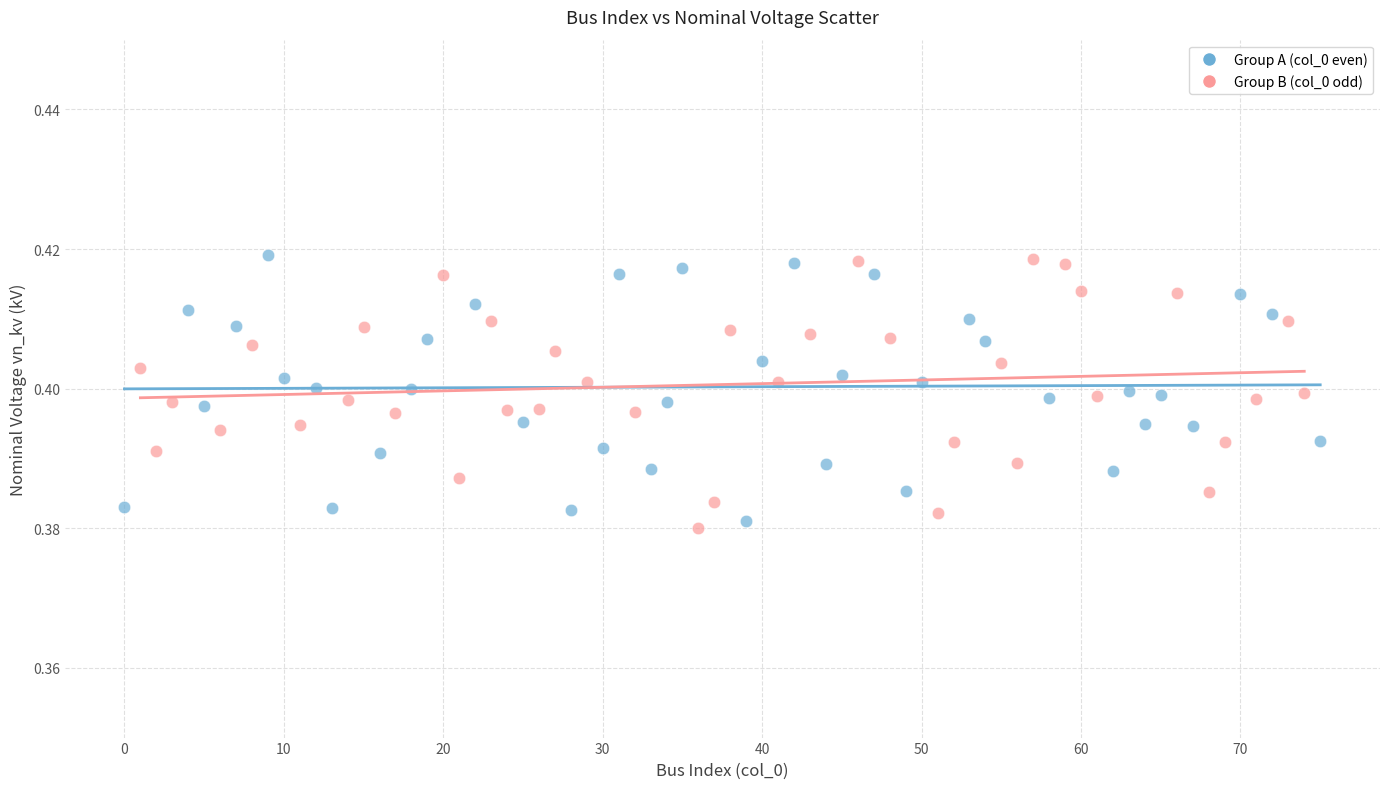

What are all the series names shown in the legend?

Group A (col_0 even), Group B (col_0 odd)